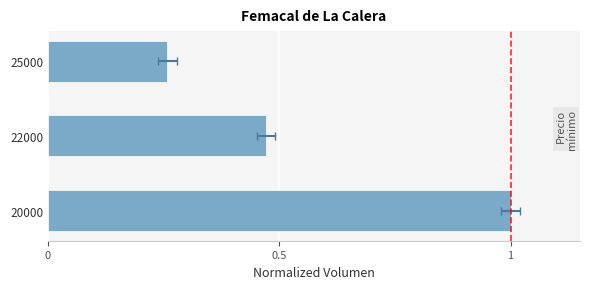

Reading right to left, extract all data points from this chart.

0.3	0.5	1.0